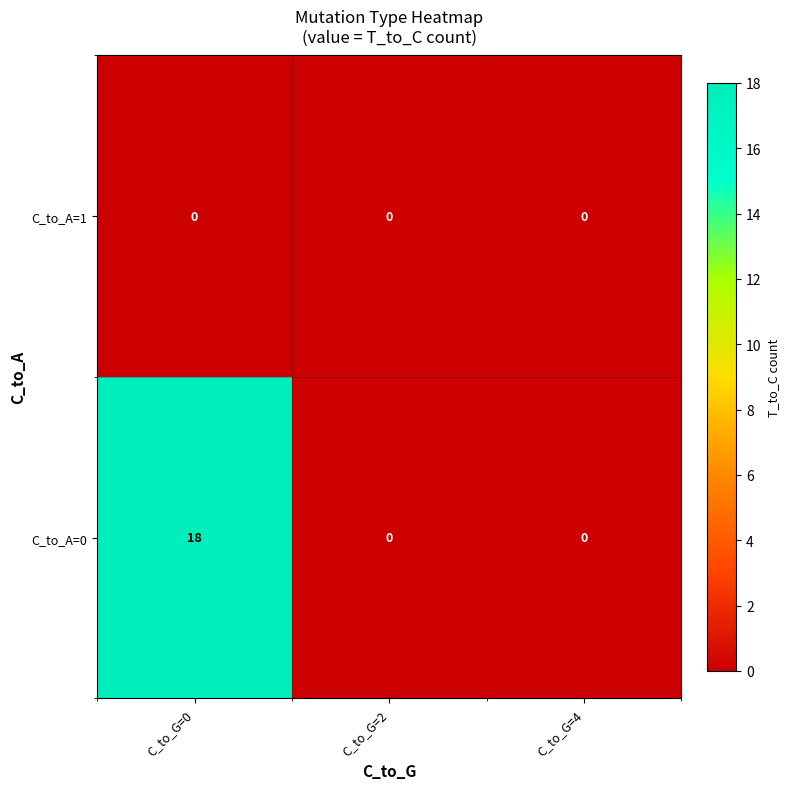

Is it true that C_to_A=0 equals 0 at C_to_G=2?

True